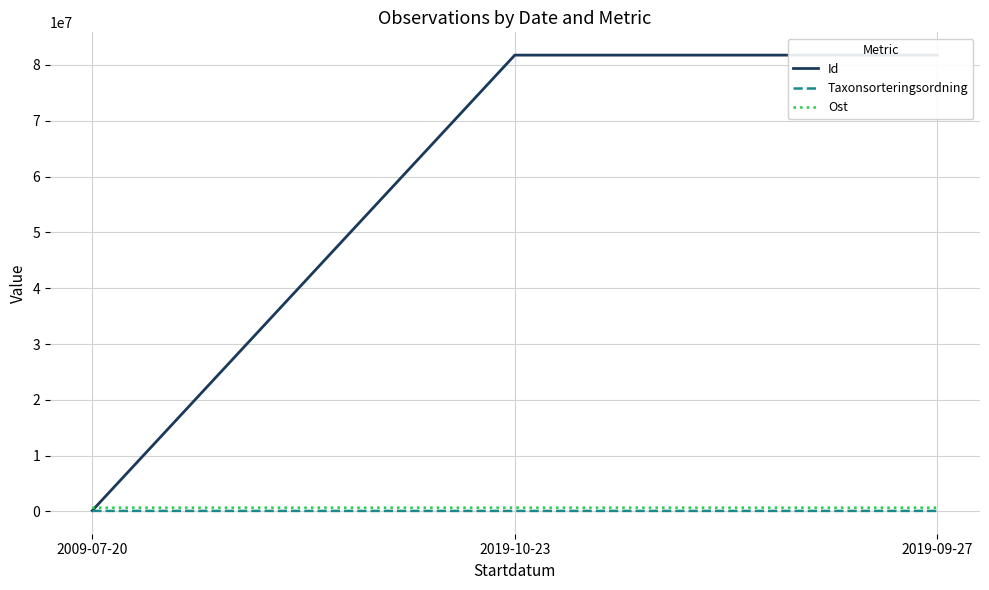

What is the difference between the Id values at 2009-07-20 and 2019-09-27?

81591878.0